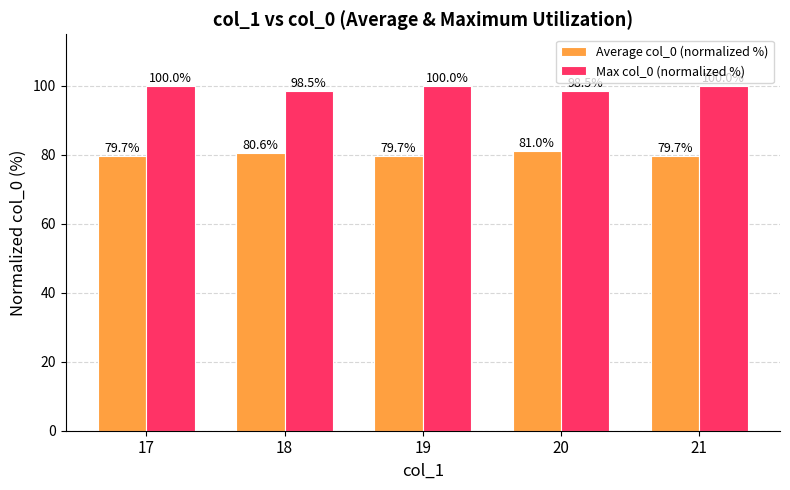

How many Max col_0 (normalized %) values are between 98 and 100?

5